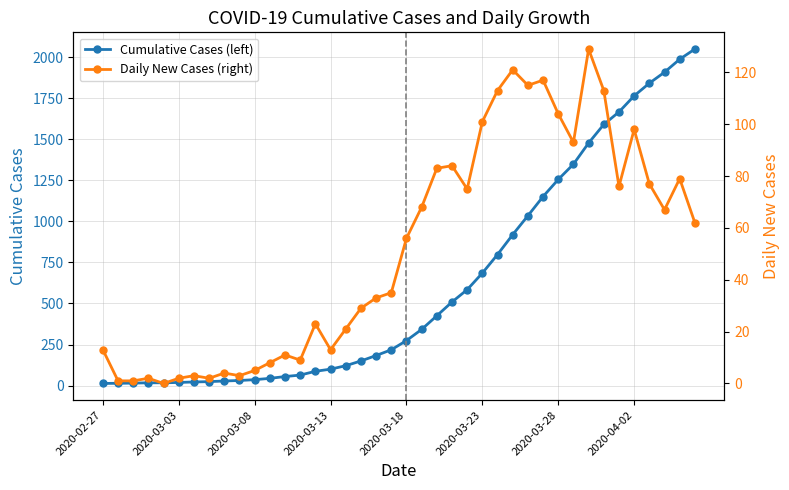

How many values in the Cumulative Cases (left) series are below 274?

20